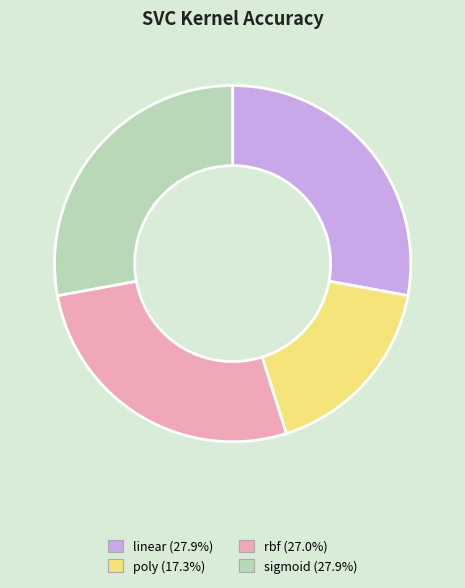

Does sigmoid represent more than half of the total?

No